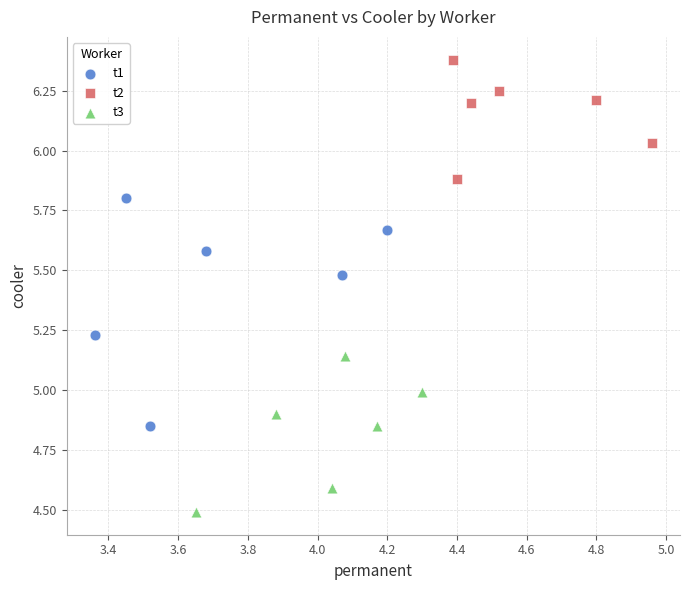

Which series reaches the maximum Y coordinate?

t2